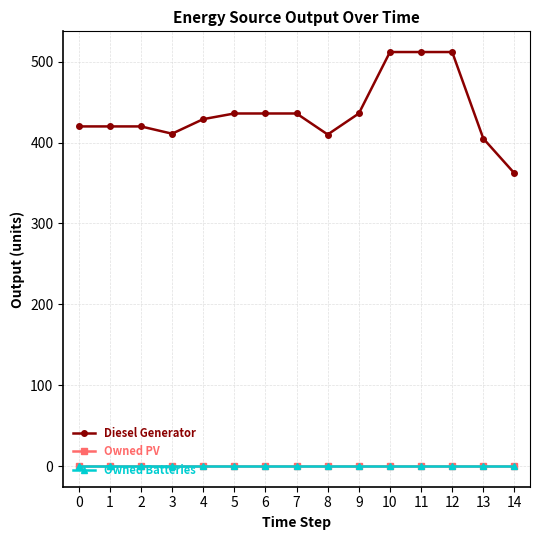

Does the chart have visible grid lines?

Yes